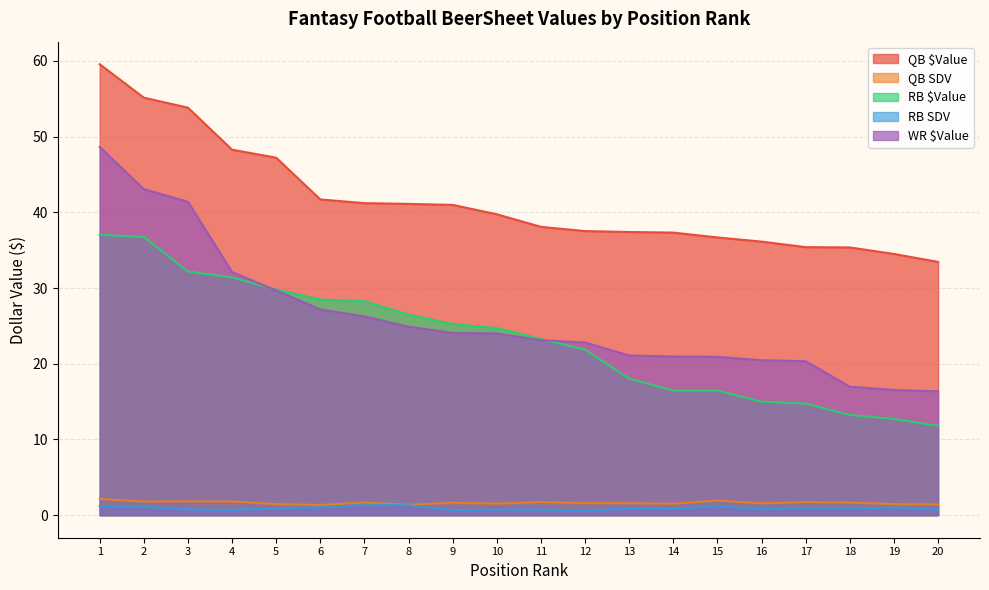

At which category does the chart reach its minimum across all series?

12